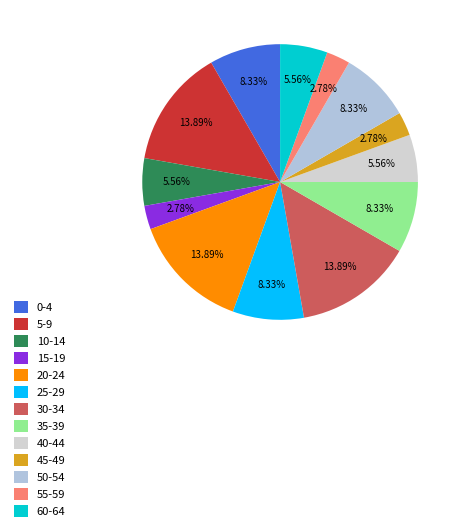

How many slices are in this pie chart?

13